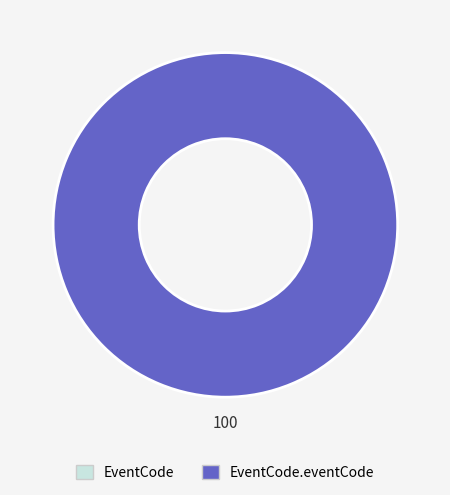

What is the largest slice in the pie chart?

EventCode.eventCode